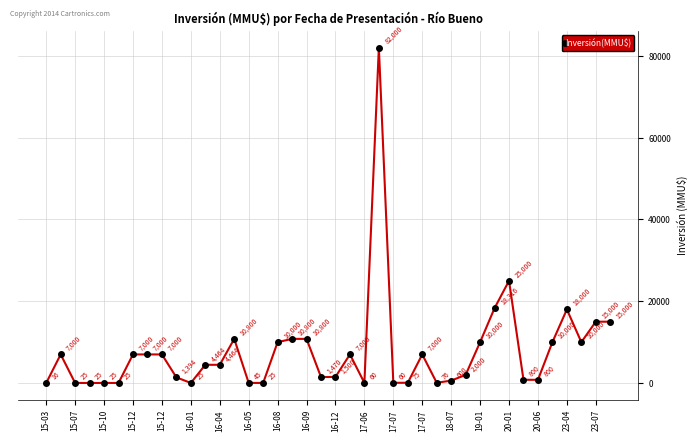

What is the greatest value displayed?

82000